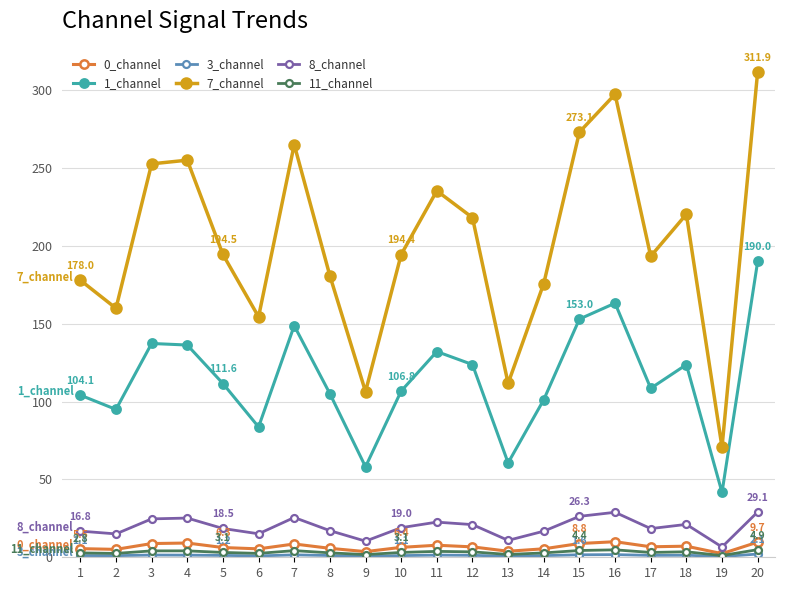

What is the sum of all 7_channel values?

4049.2